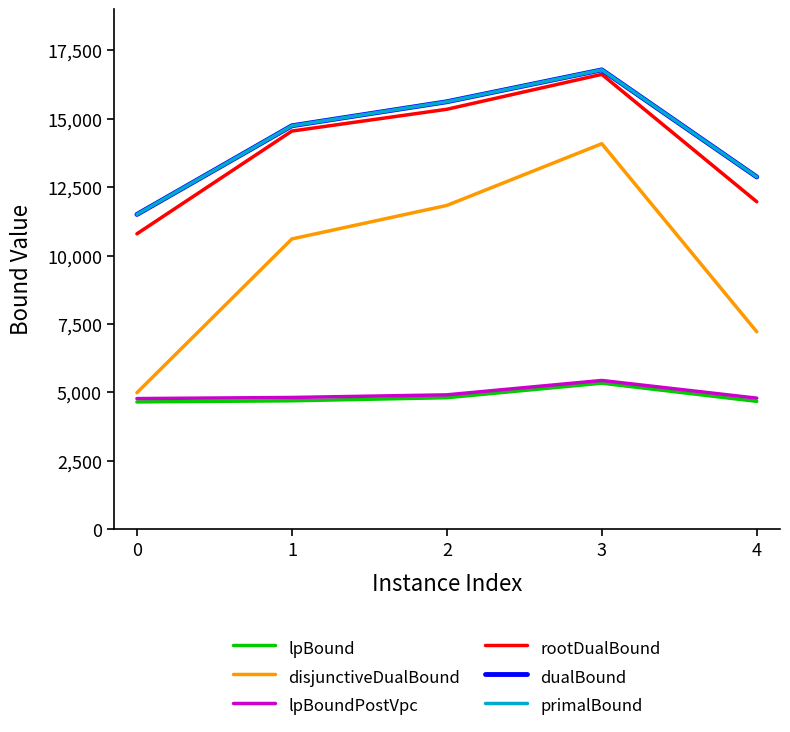

What value does the dualBound series have at 0?

11502.3